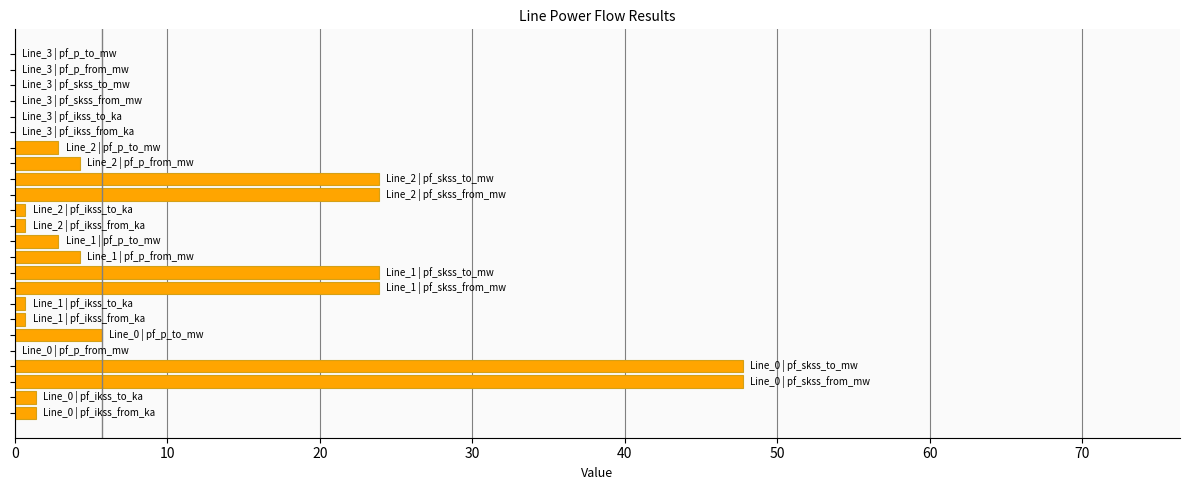

What is the greatest value displayed?

47.7